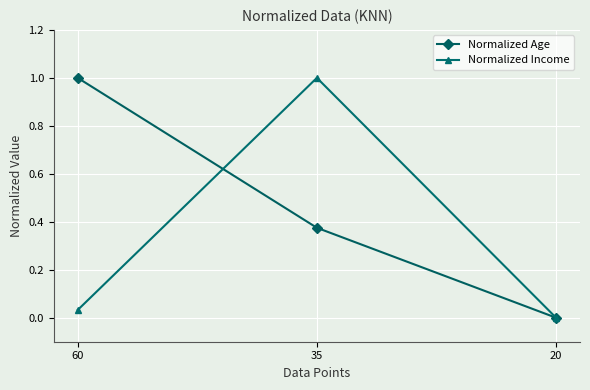

What value does the Normalized Income series have at 35?

1.0